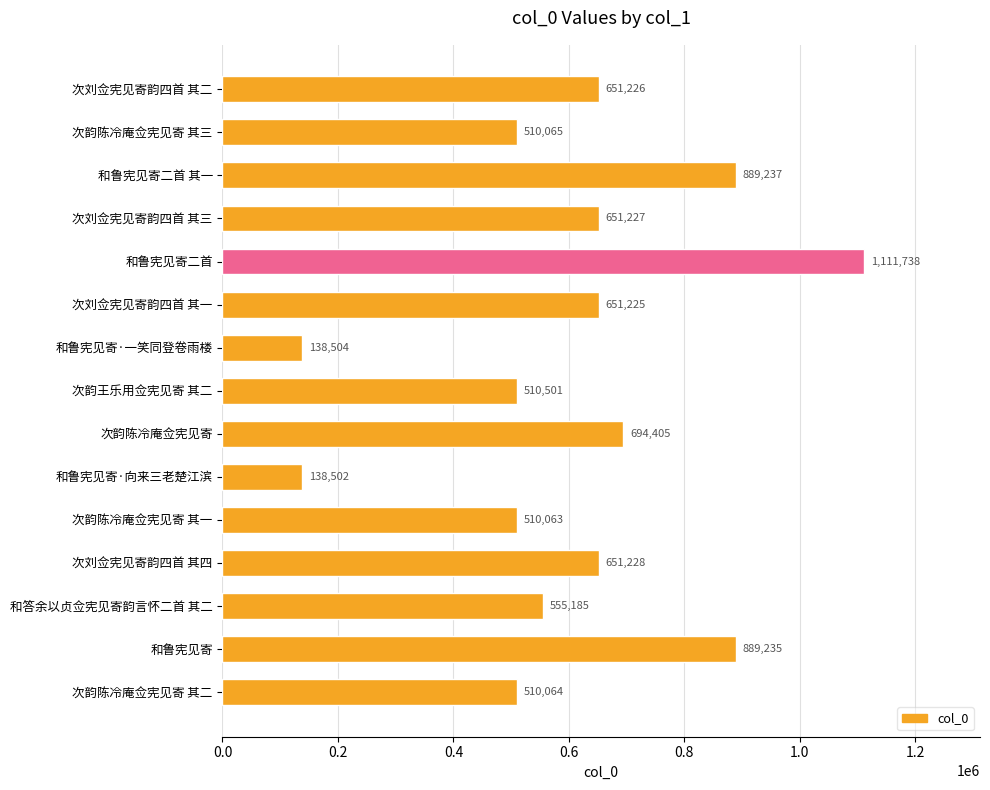

Between 和鲁宪见寄二首 其一 and 次韵陈冷庵佥宪见寄 其一, which is larger?

和鲁宪见寄二首 其一